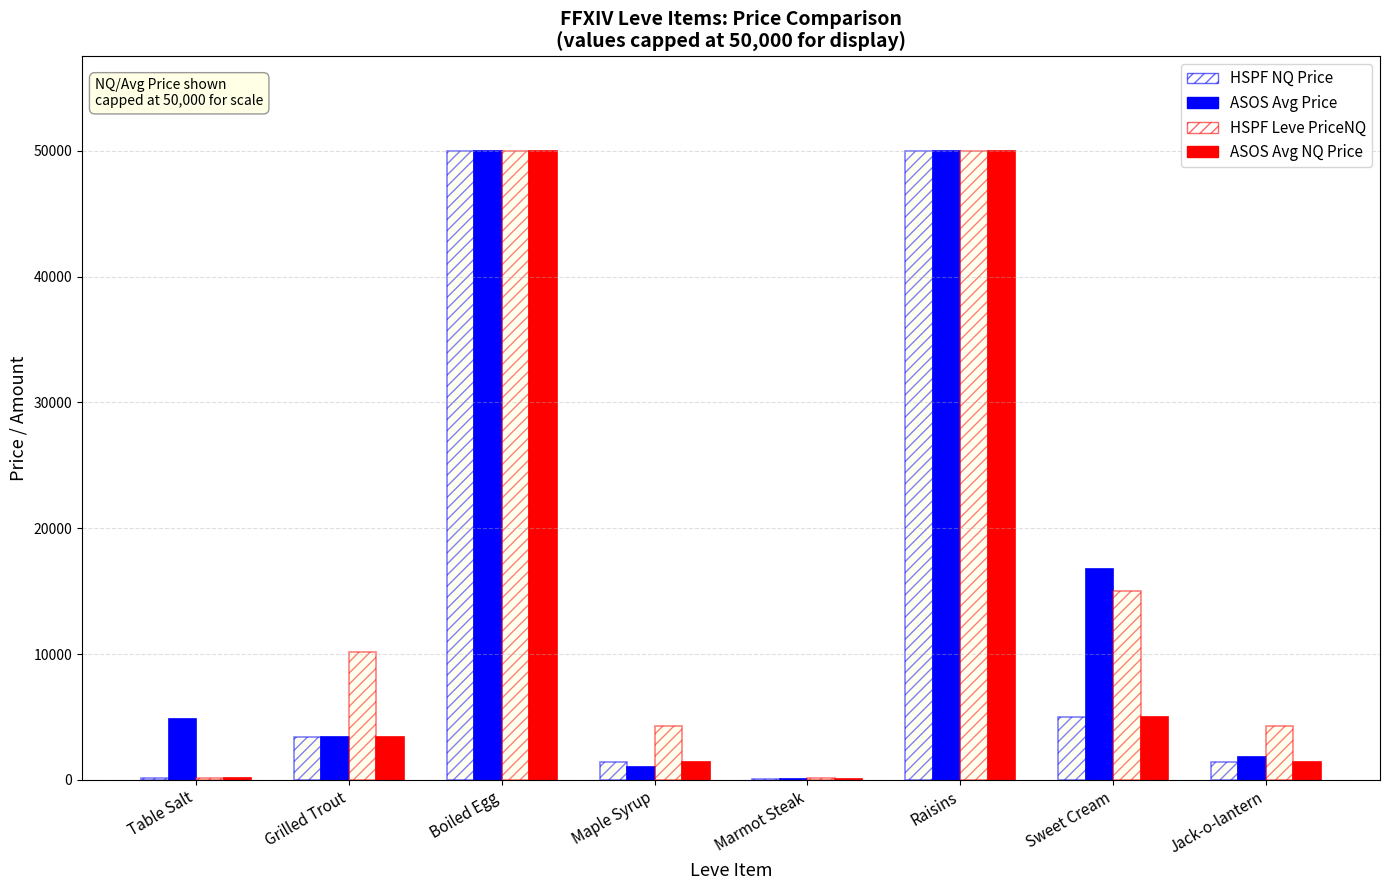

How many distinct data groups are displayed?

4